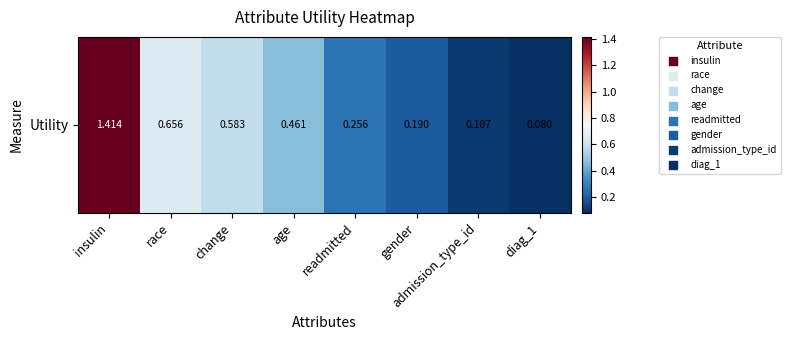

List the labels in order of value, largest first.

insulin, race, change, age, readmitted, gender, admission_type_id, diag_1